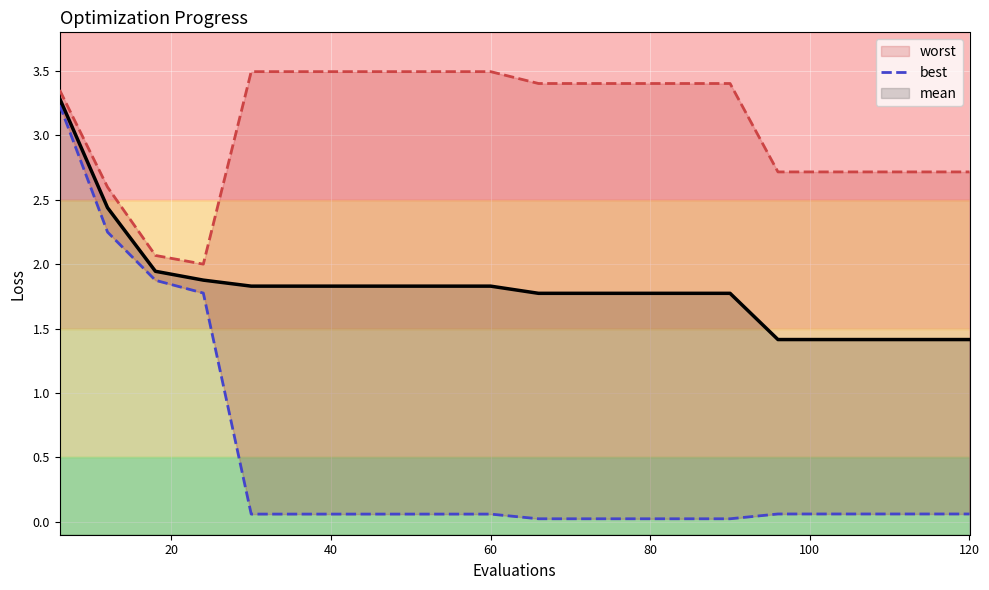

What is the highest value of the mean series?

3.3